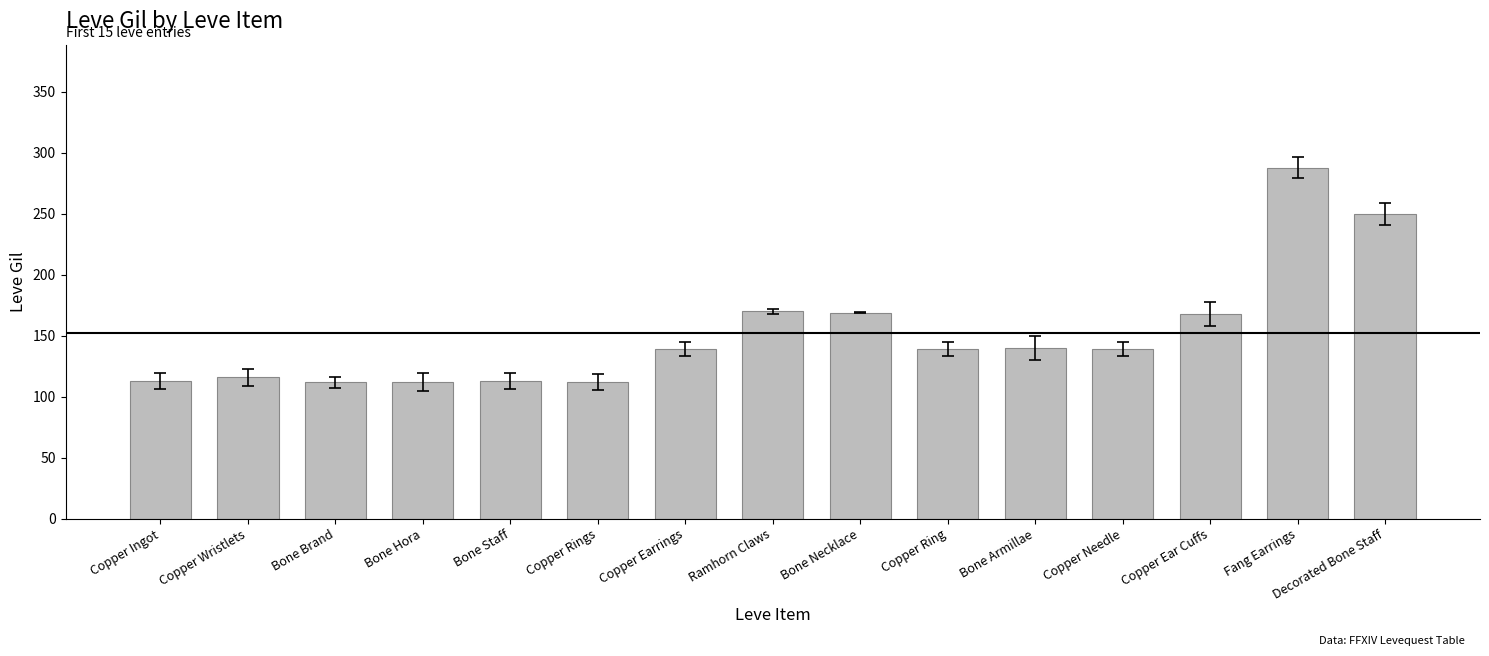

What position from the left is Copper Rings?

6